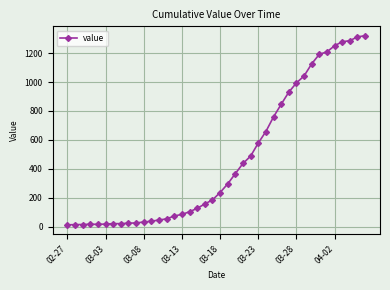

How many categories are shown in the chart?

40